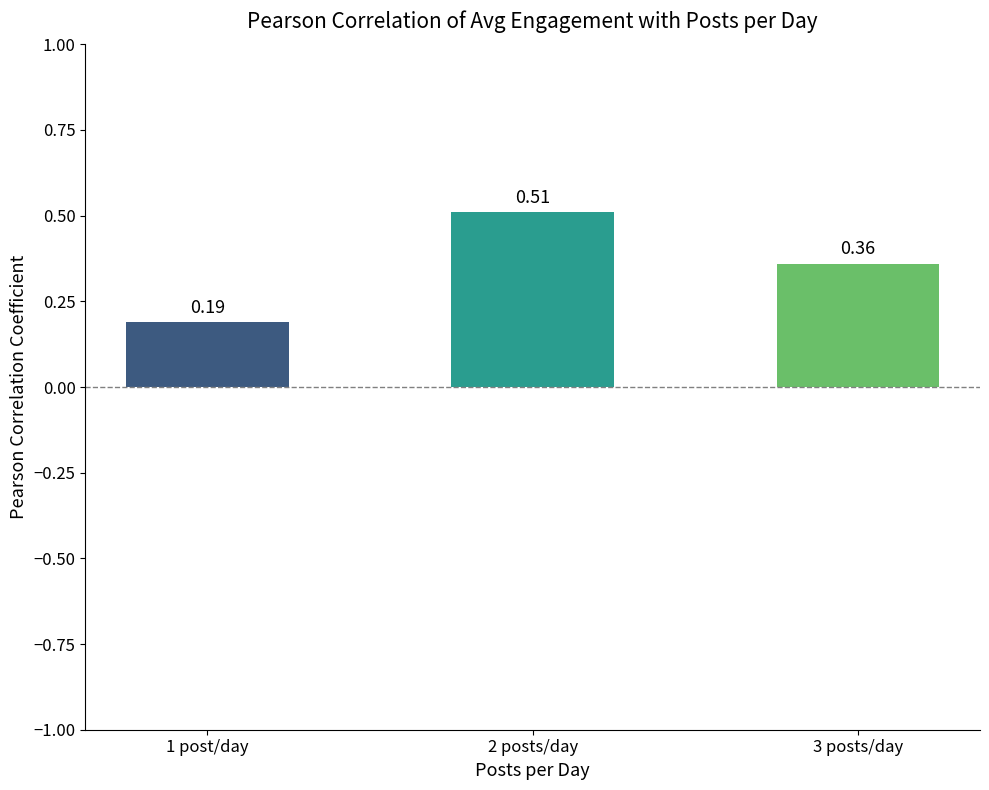

What is the change in value from 1 post/day to 2 posts/day?

+0.3